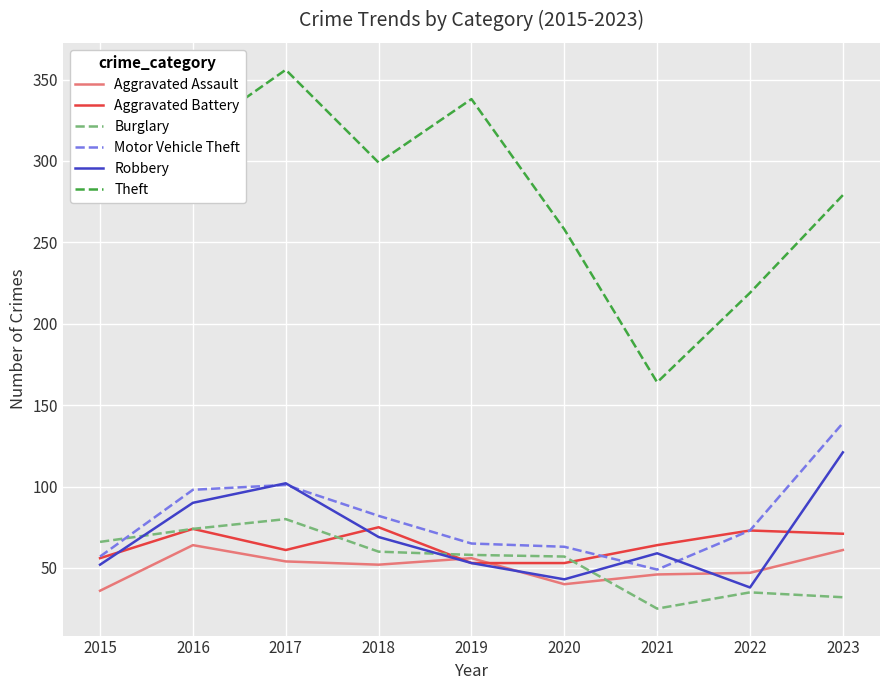

What is the minimum value for Aggravated Battery?

53